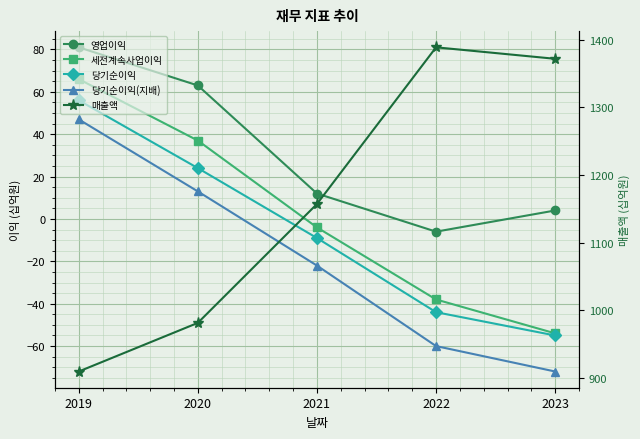

At which category is the sum across all series the highest?

2022